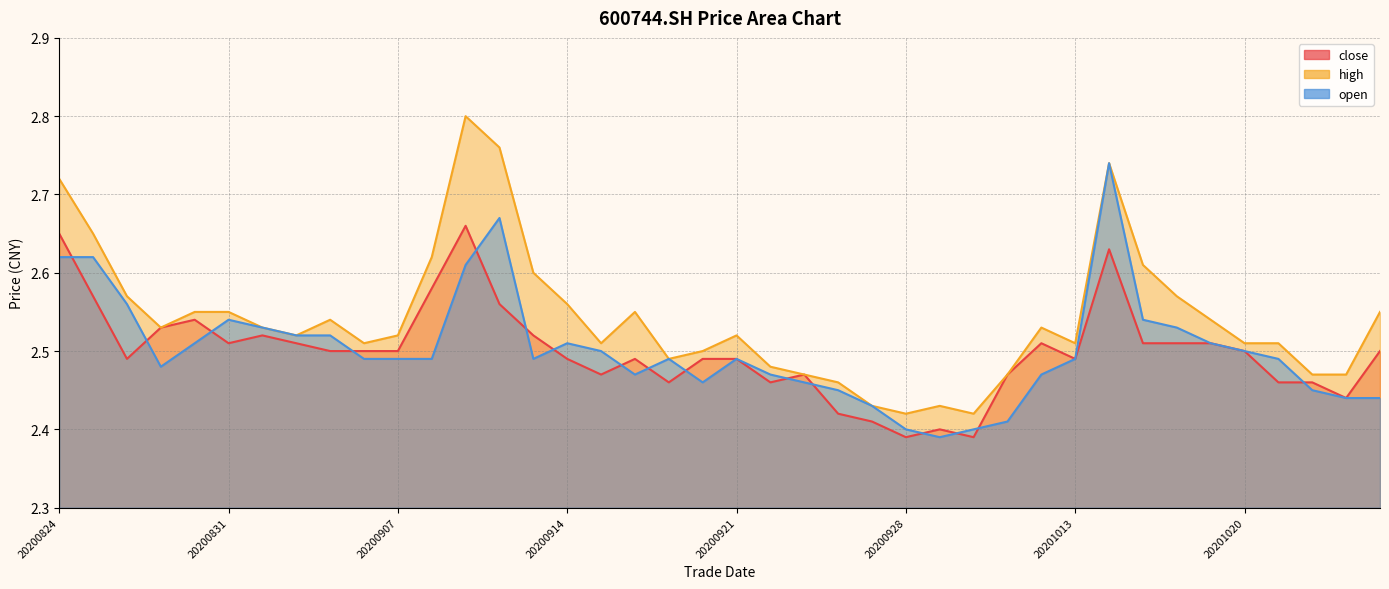

In open, how many points are lower than both neighbors (excluding endpoints)?

5